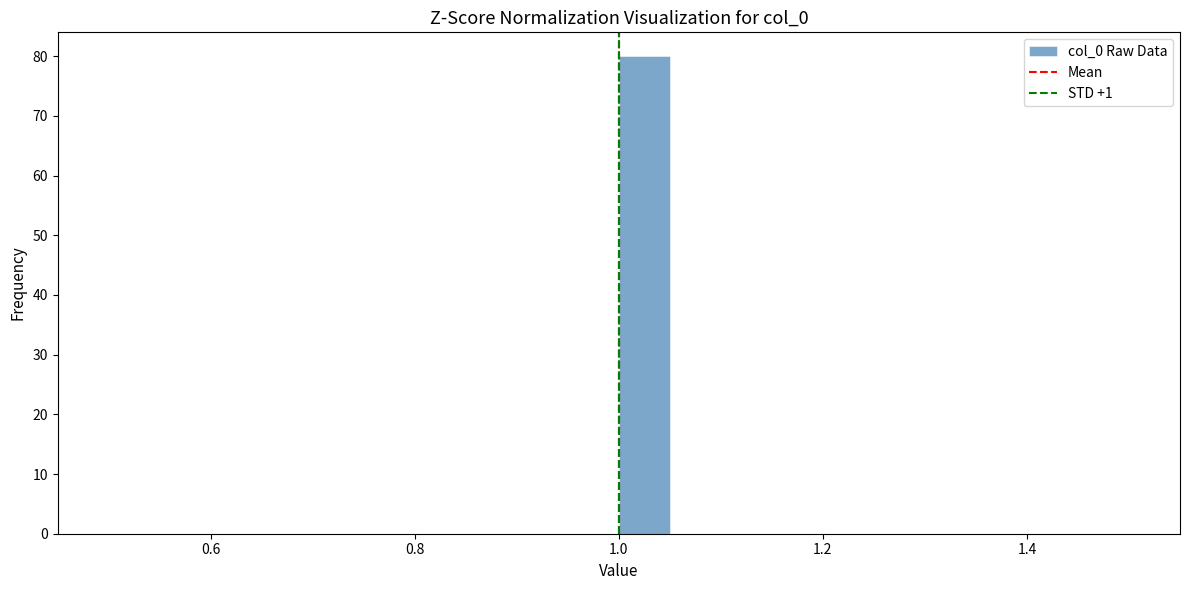

Read against the x-axis, roughly where is the centre of the tallest bar?

1.02